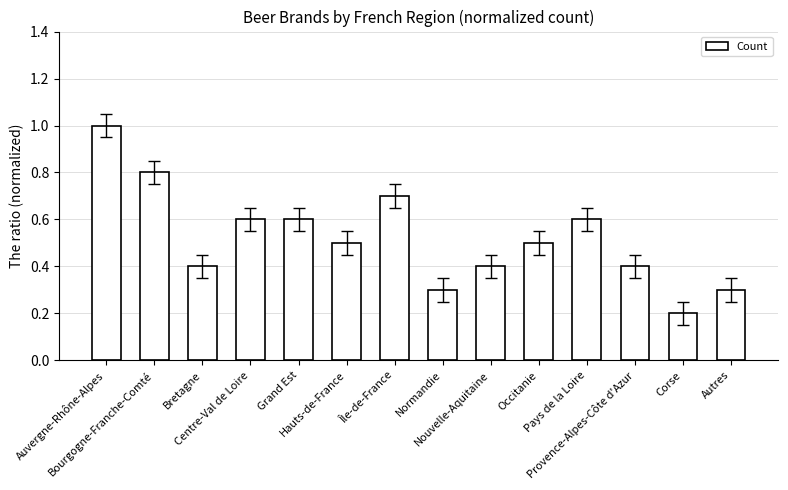

Which has a higher value, Corse or Hauts-de-France?

Hauts-de-France